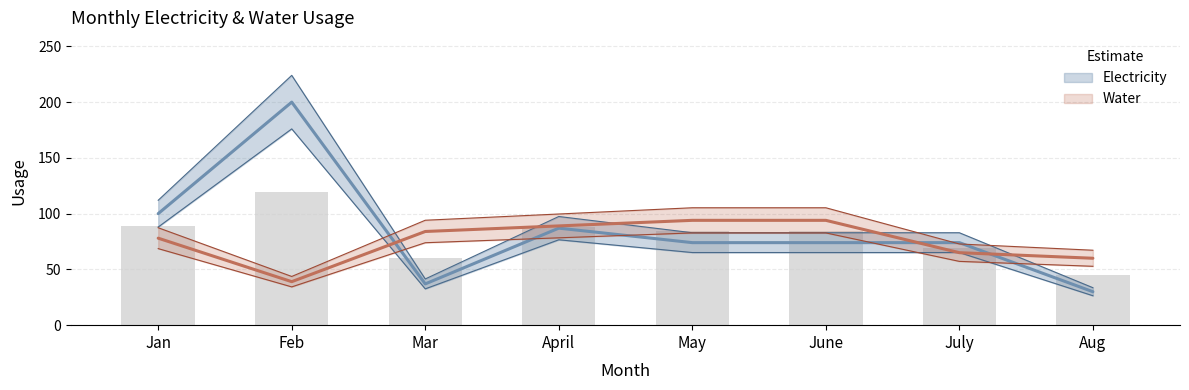

What is the minimum value for Water?

39.0